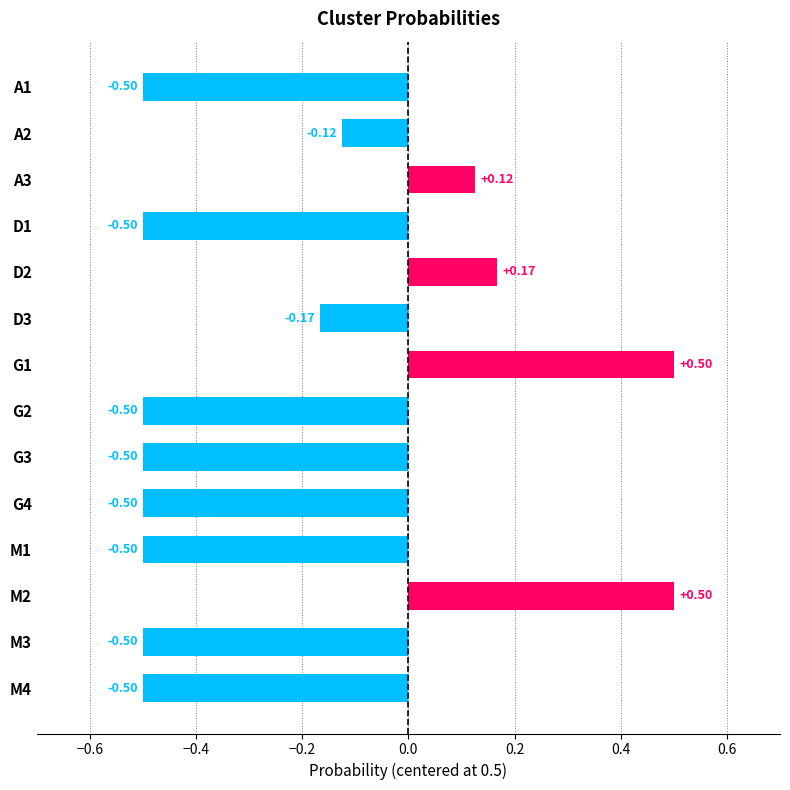

What is the sum of the values at D2 and G2?

-0.3